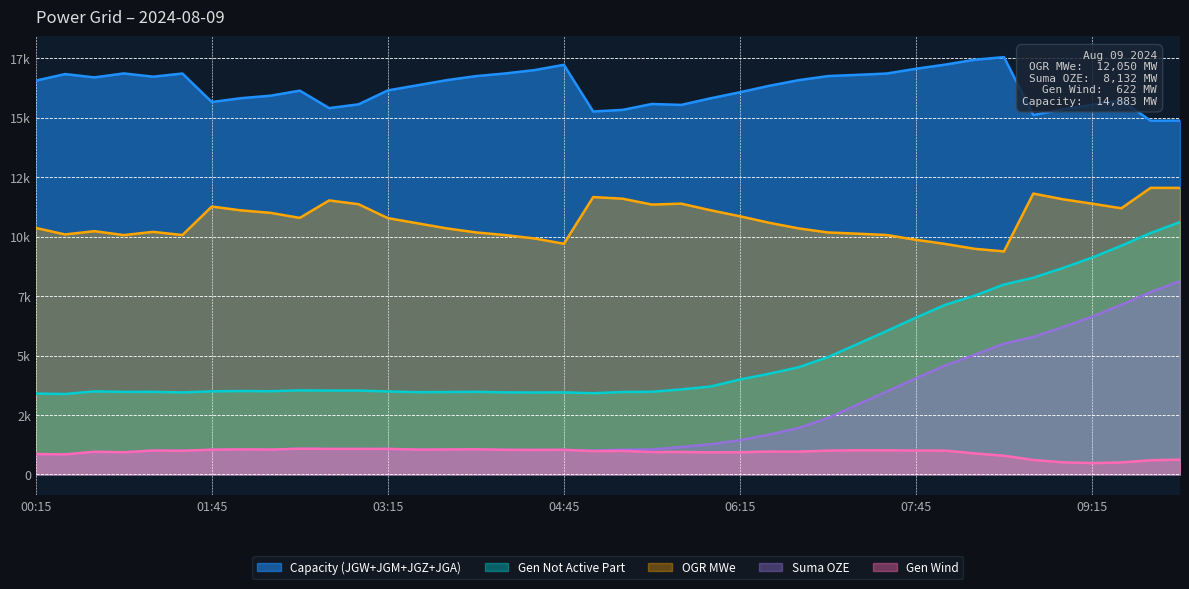

What is the total value across all series at 06:15?

33296